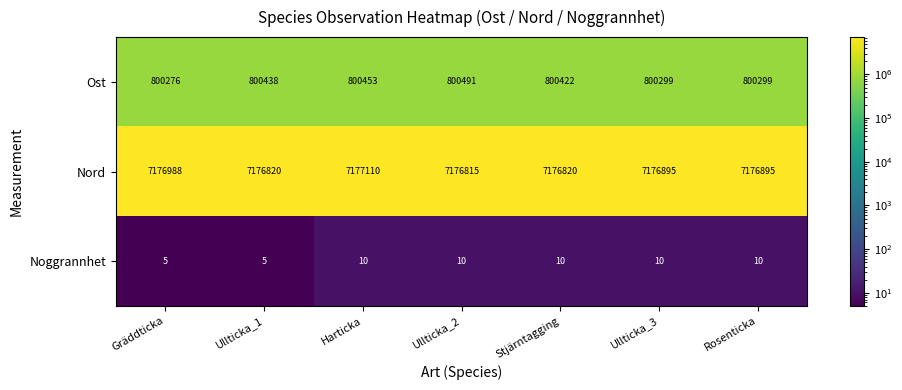

Which series has the largest range (max minus min)?

Nord